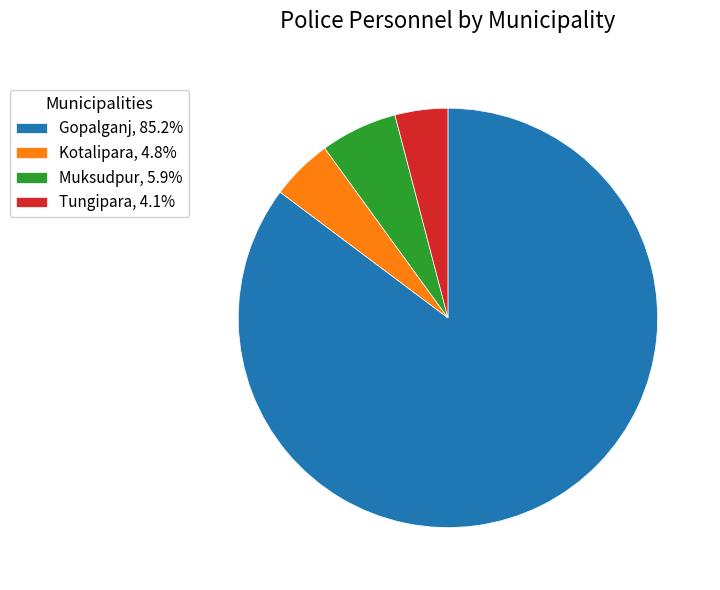

What is the smallest slice in the pie chart?

Tungipara